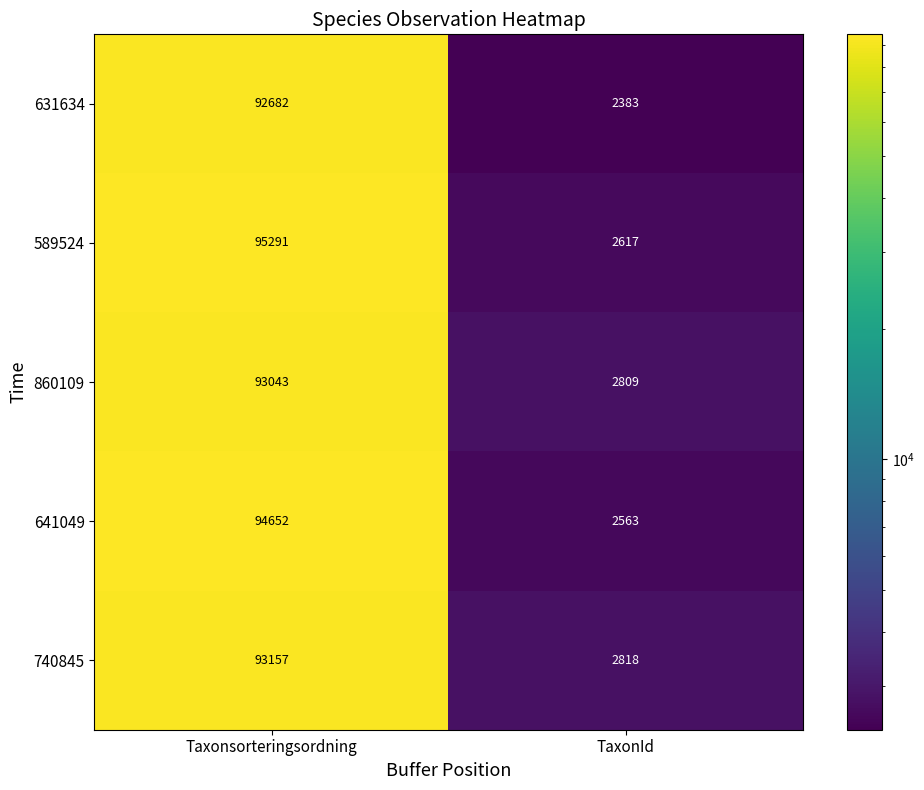

True or false: 631634 has a value of 125141 at Taxonsorteringsordning.

False